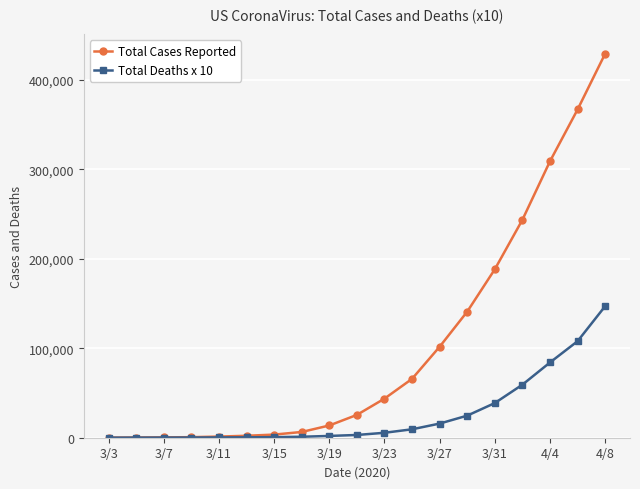

Which series has the largest range (max minus min)?

Total Cases Reported